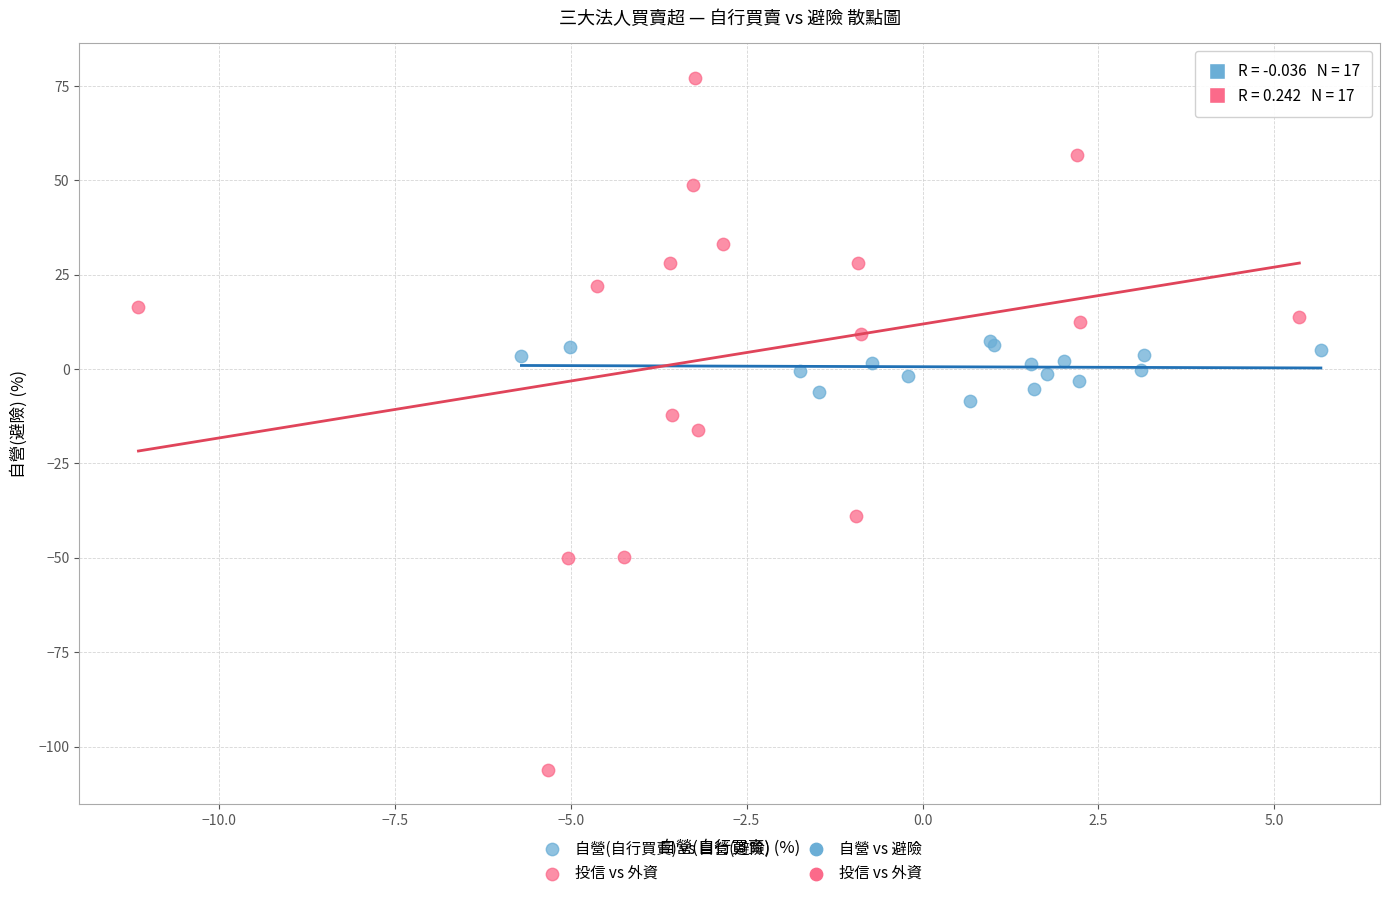

Which series contains the highest Y value?

投信 vs 外資